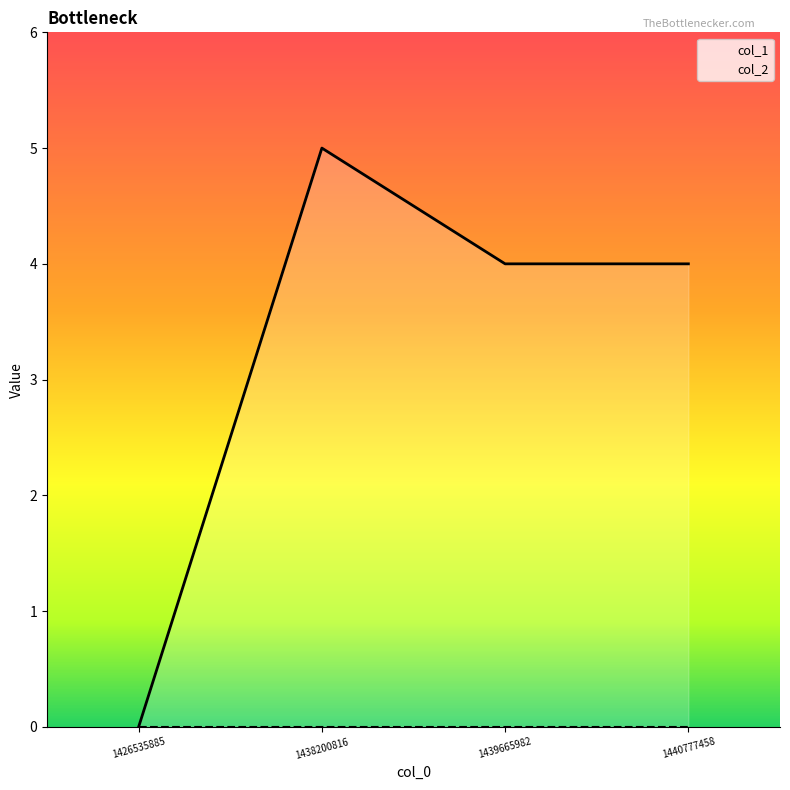

Reading left to right, list all the values displayed in this chart.

1426535885=0	1438200816=5	1439665982=4	1440777458=4